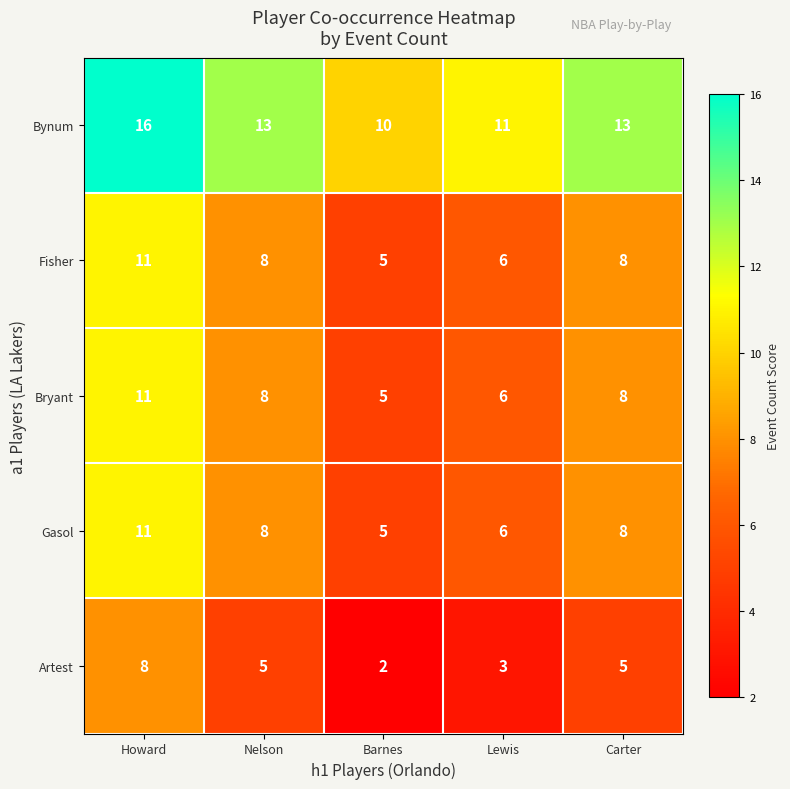

At how many categories does at least one series exceed 12?

3